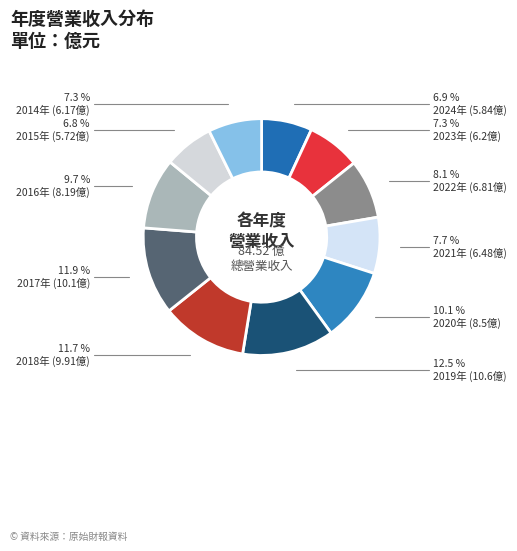

How many slices are in this pie chart?

11